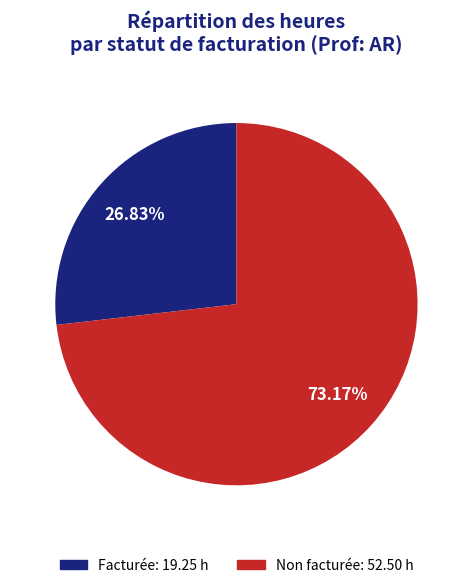

Is there any slice that represents more than half of the pie?

Yes